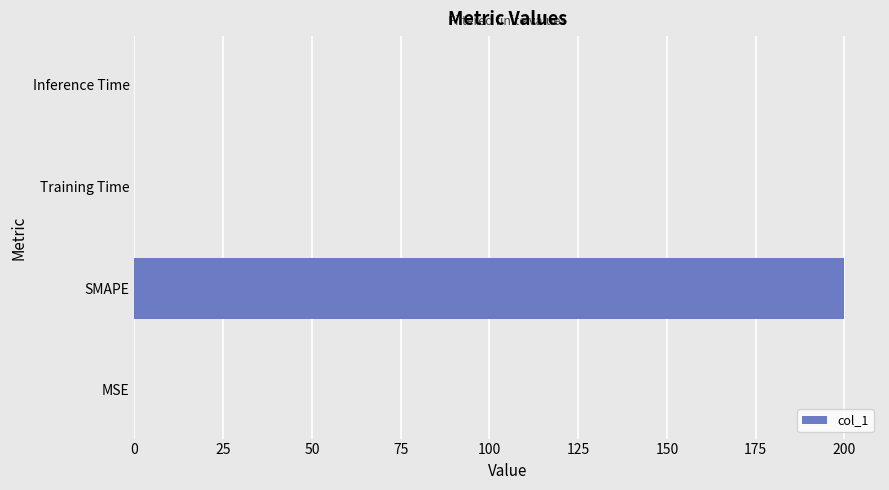

What is the sum of all values?

200.0